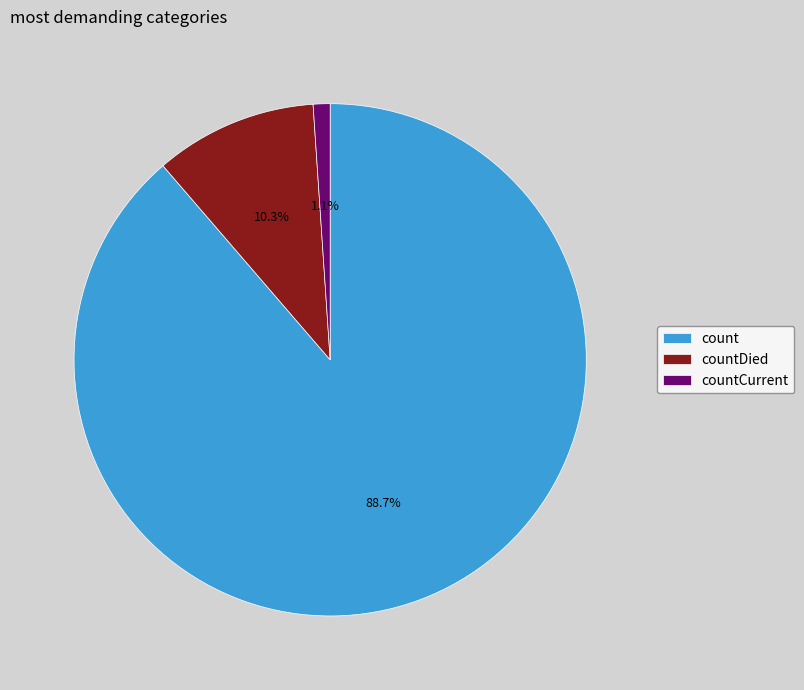

What percentage do countCurrent and count together represent?

89.7%